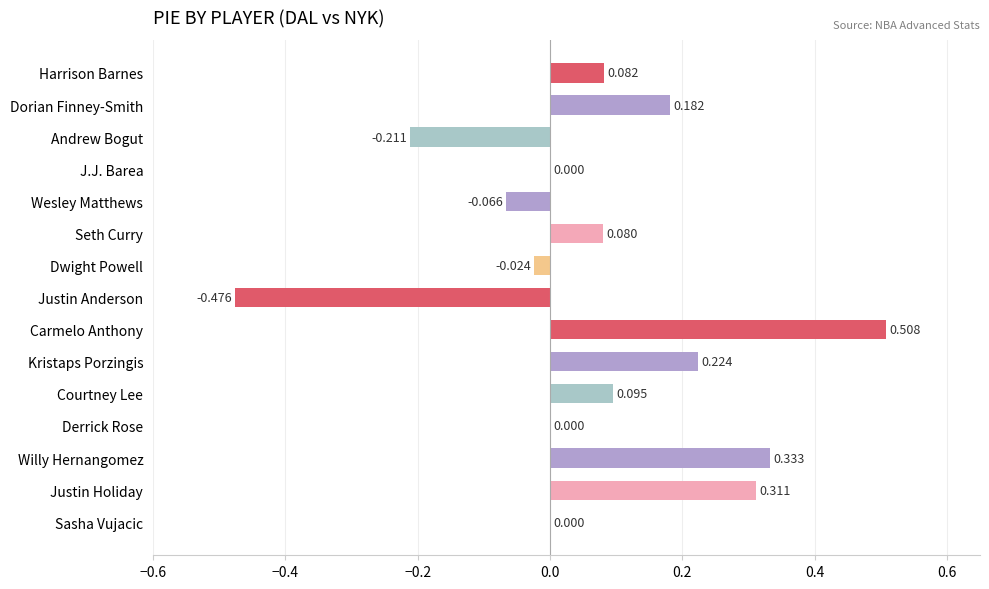

Between Willy Hernangomez and Courtney Lee, which is larger?

Willy Hernangomez